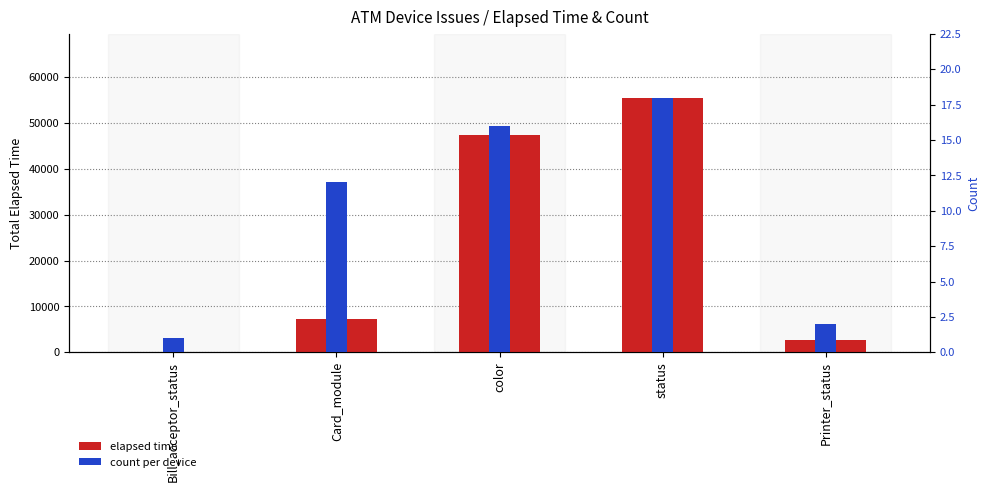

Reading left to right, extract all data points from this chart.

elapsed time (min): 15	7349	47466	55526	2728
count: 1	12	16	18	2